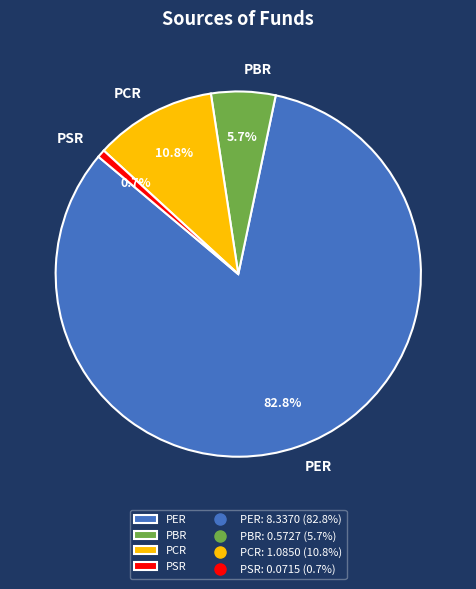

How much of the chart is everything except PCR?

89.2%